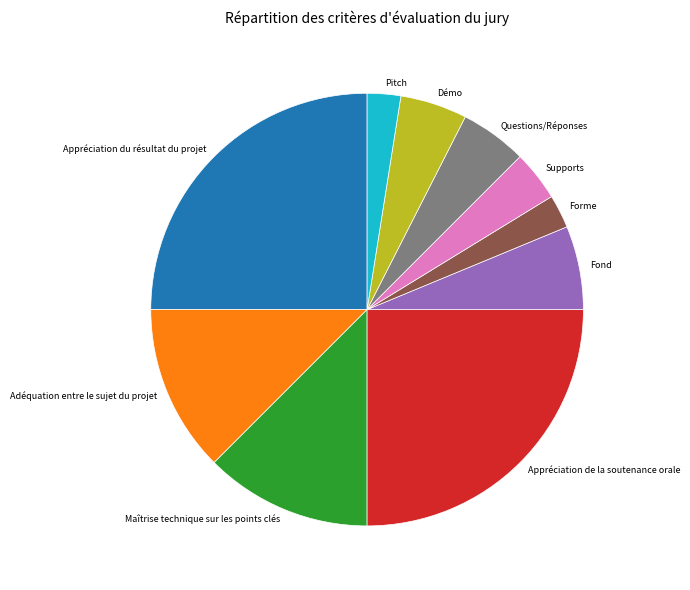

Is the sum of Démo and Questions/Réponses greater than half?

No